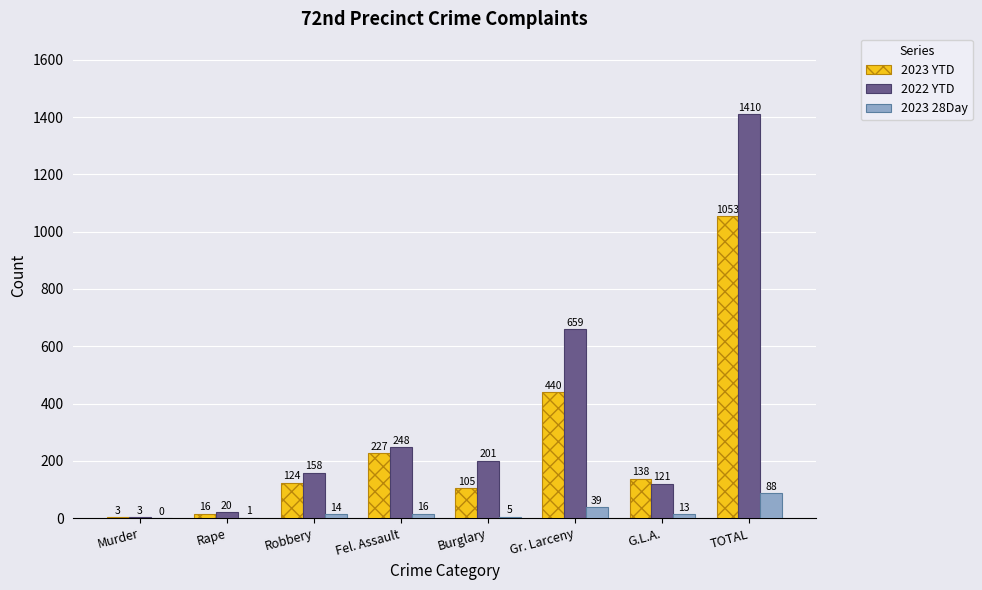

What is the sum of the 2022 YTD values at Fel. Assault and G.L.A.?

369